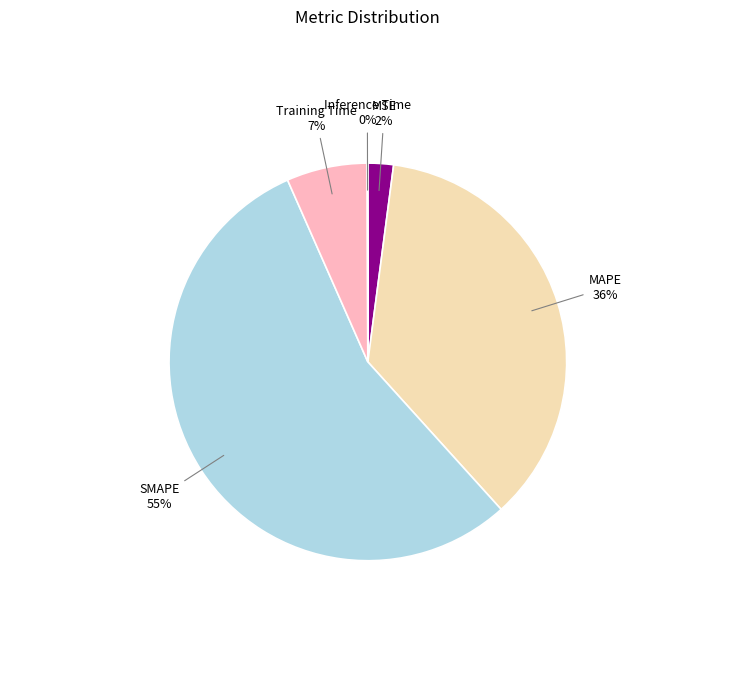

Does any single category account for the majority?

Yes